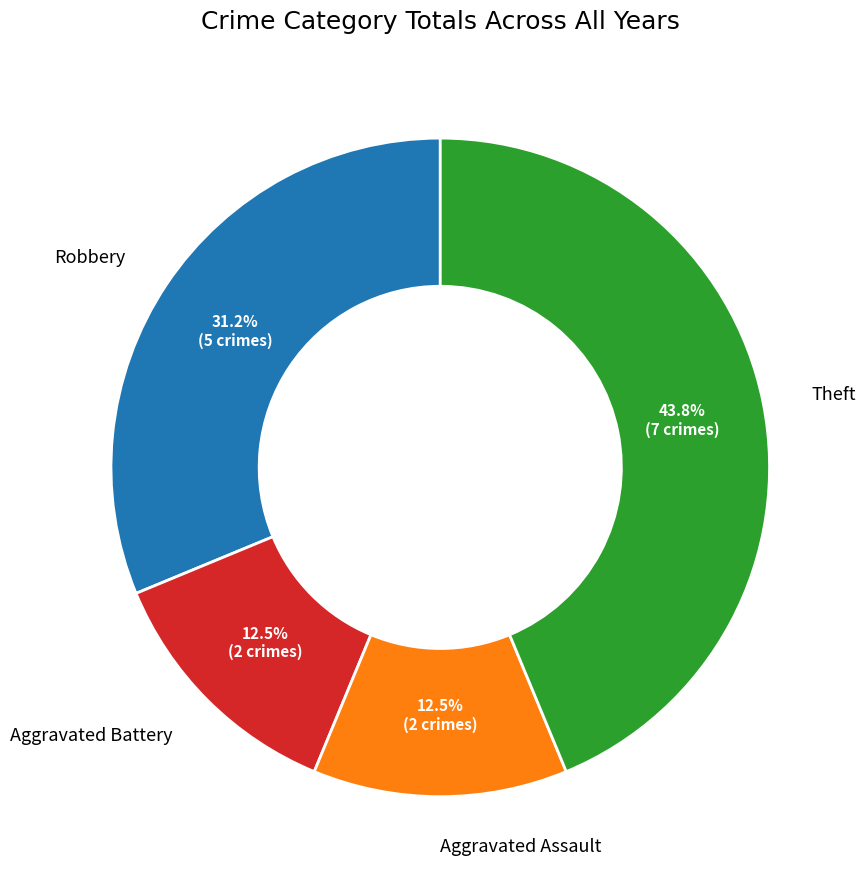

Combined, do Aggravated Assault and Theft account for over 50%?

Yes